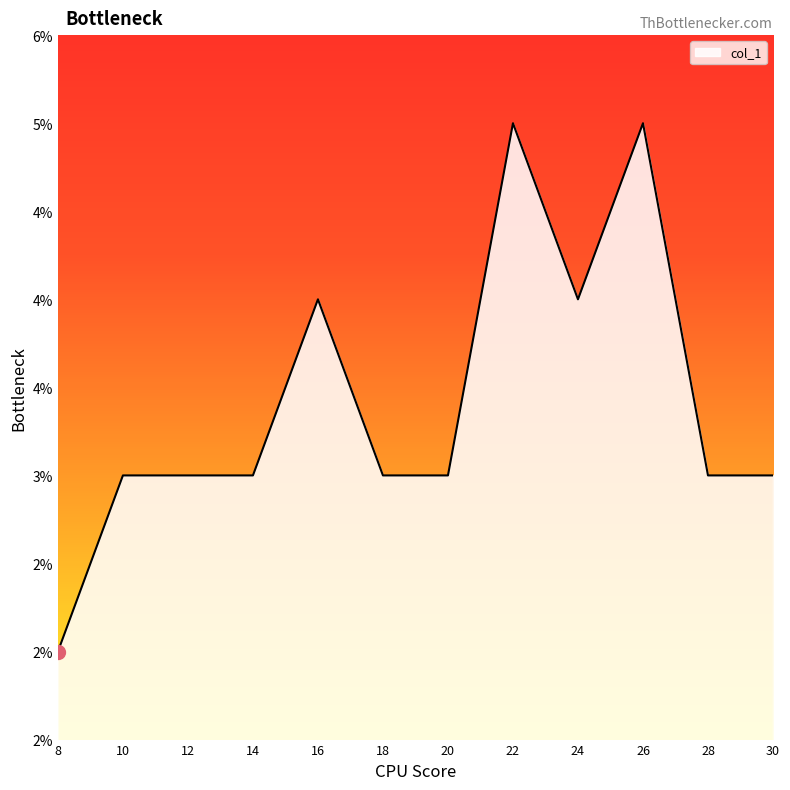

Does the chart have visible grid lines?

No